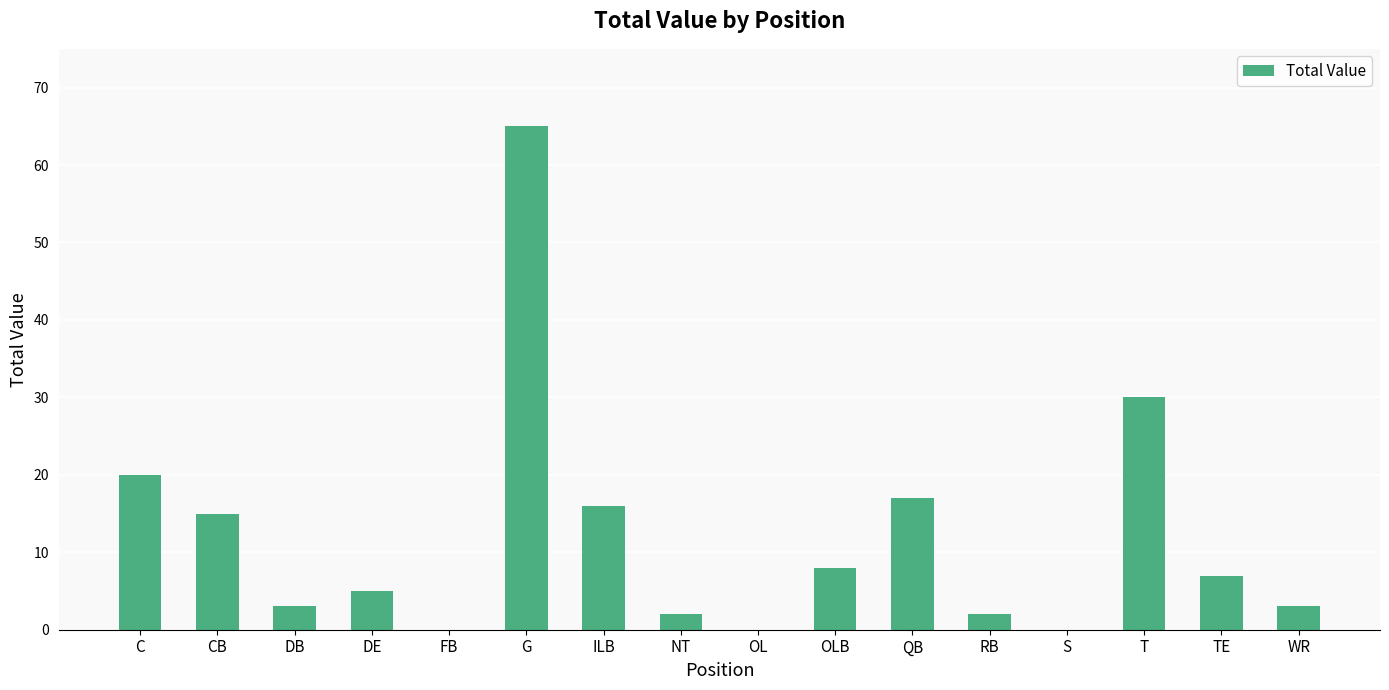

Reading right to left, what are all the values shown in this chart?

WR=3	TE=7	T=30	S=0	RB=2	QB=17	OLB=8	OL=0	NT=2	ILB=16	G=65	FB=0	DE=5	DB=3	CB=15	C=20